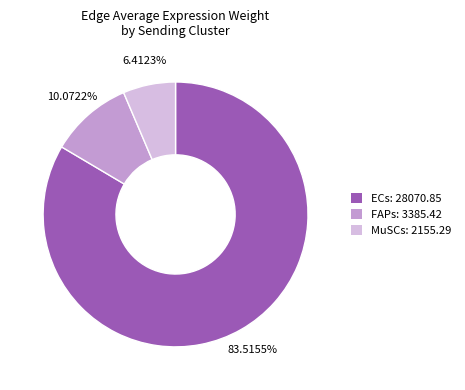

Count the number of slices in the pie.

3